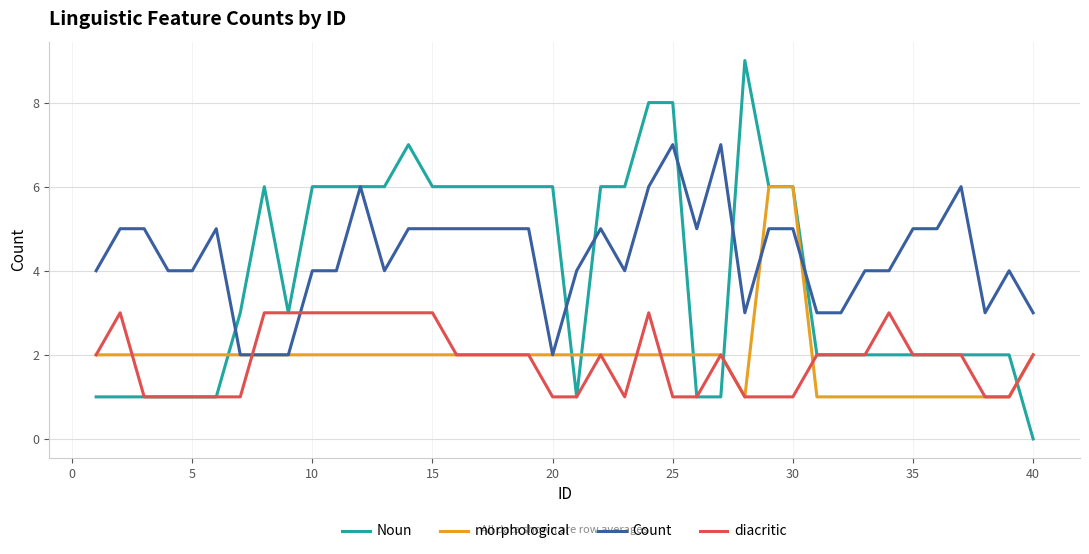

True or false: Count has more than 0 interior local peaks.

True